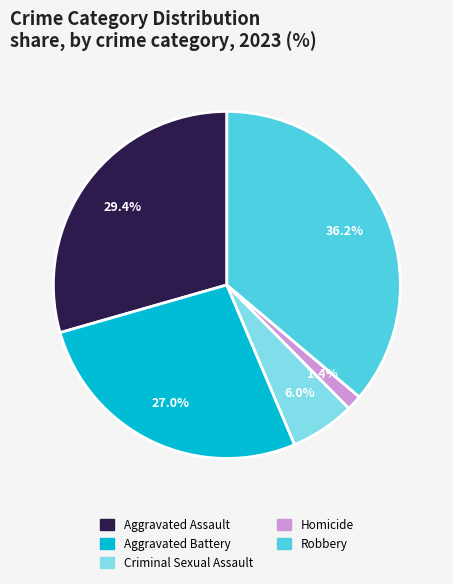

To the nearest percent, what is the average slice percentage?

20%